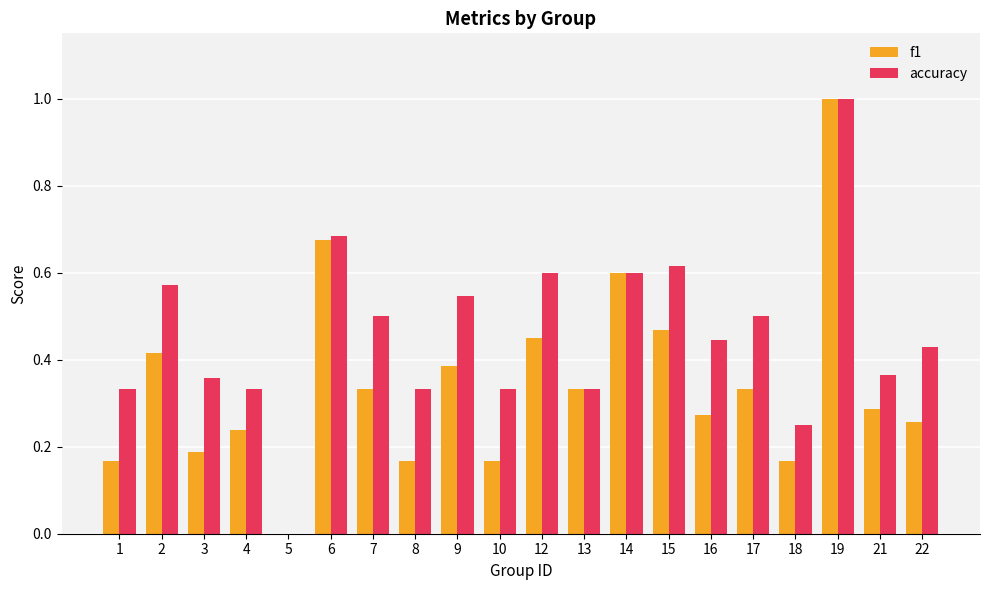

Is it true that f1 equals 0.2 at 17?

False